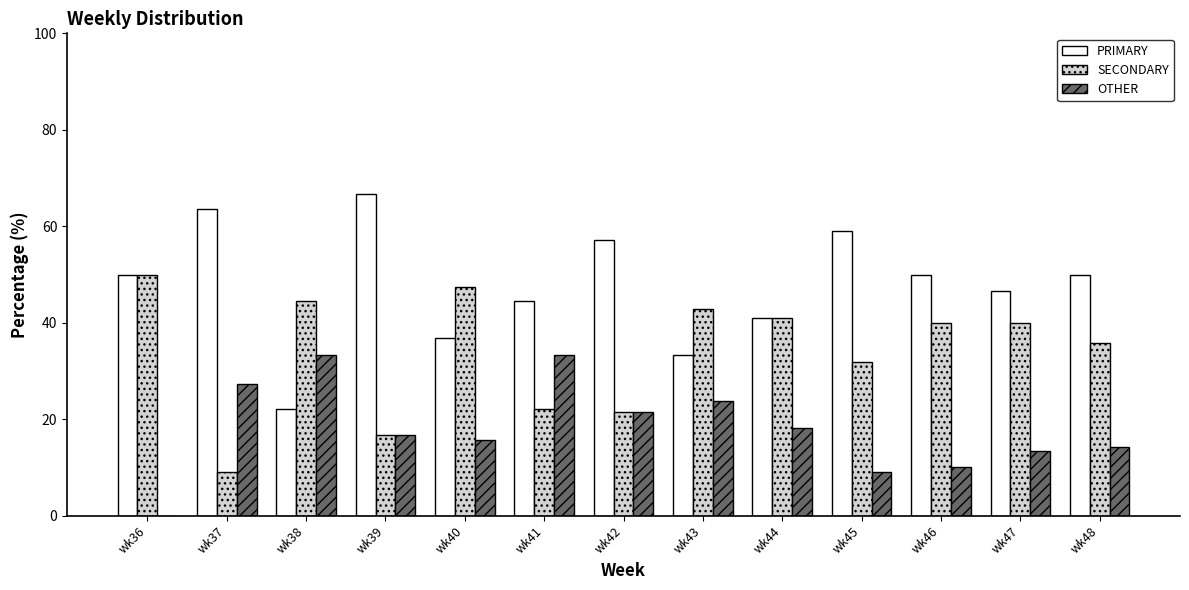

Are the bars horizontal?

No